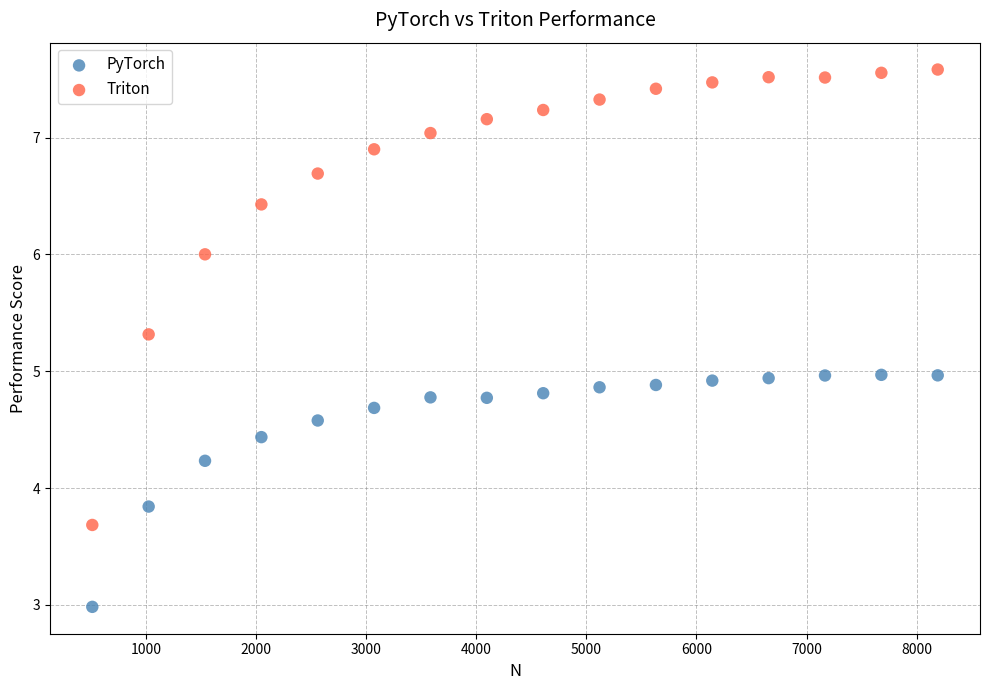

Which series reaches the maximum Y coordinate?

Triton